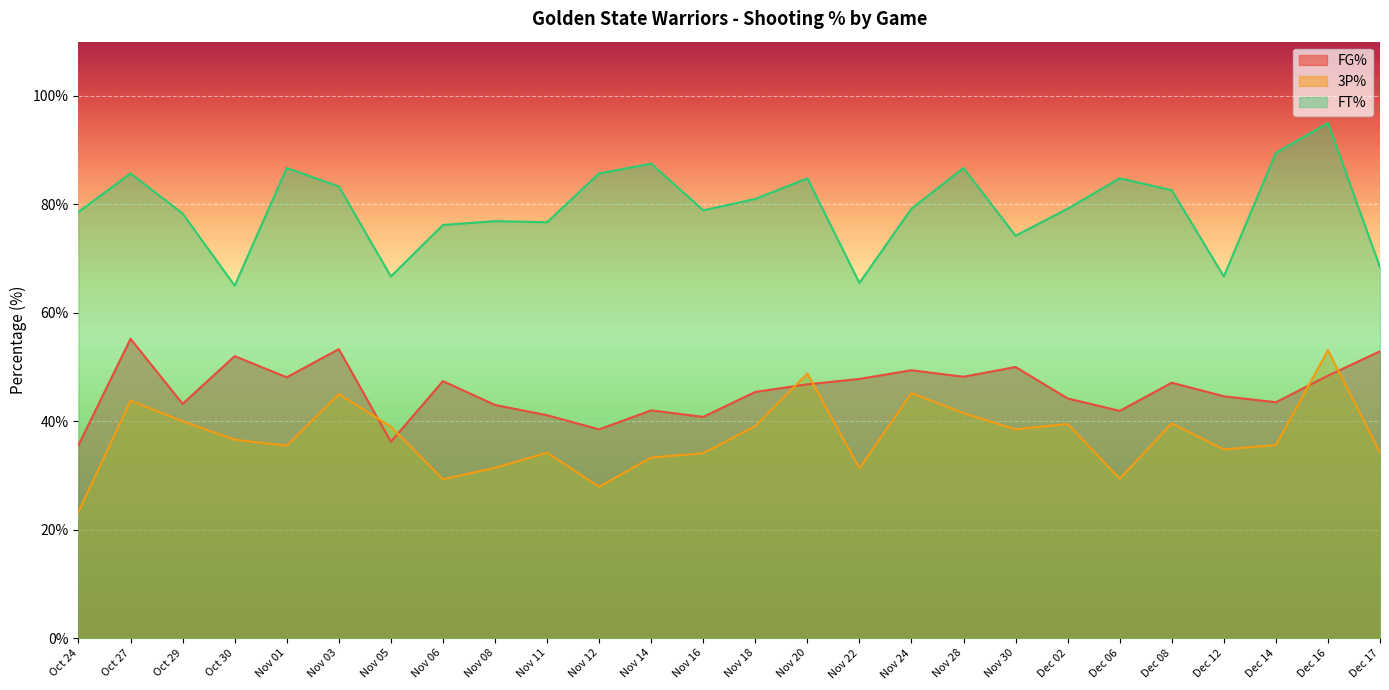

What is the total value across all series at Oct 24?

137.5